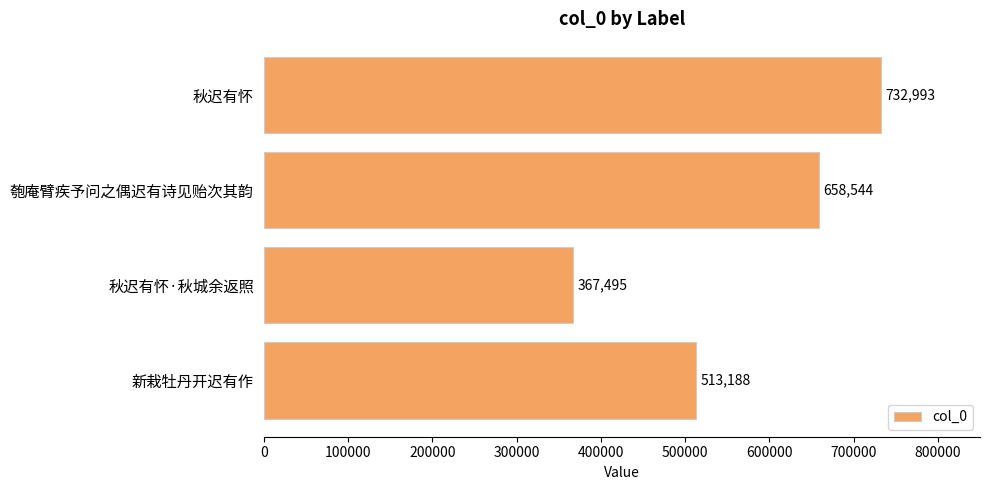

Rank the categories by value from lowest to highest.

秋迟有怀·秋城余返照, 新栽牡丹开迟有作, 匏庵臂疾予问之偶迟有诗见贻次其韵, 秋迟有怀